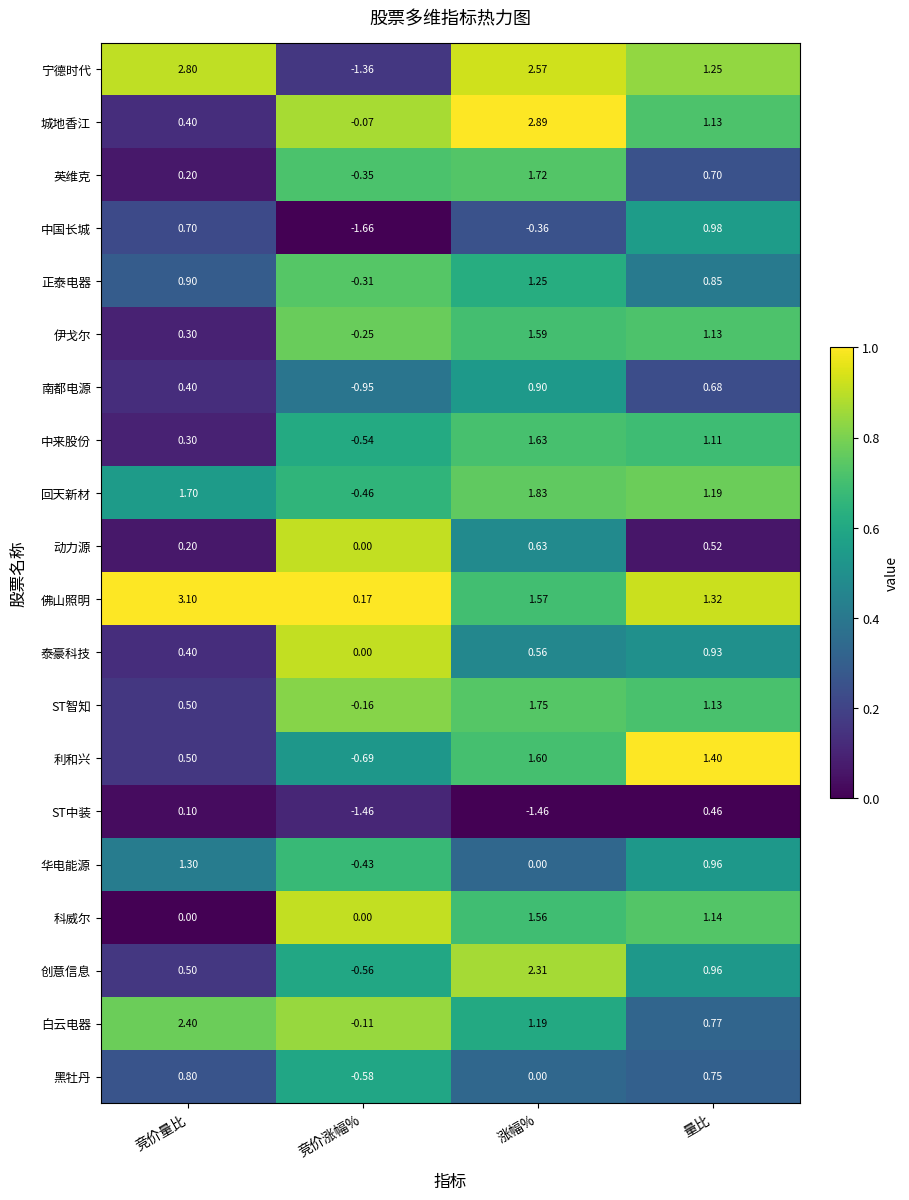

Which series changed the most between 竞价量比 and 量比?

佛山照明